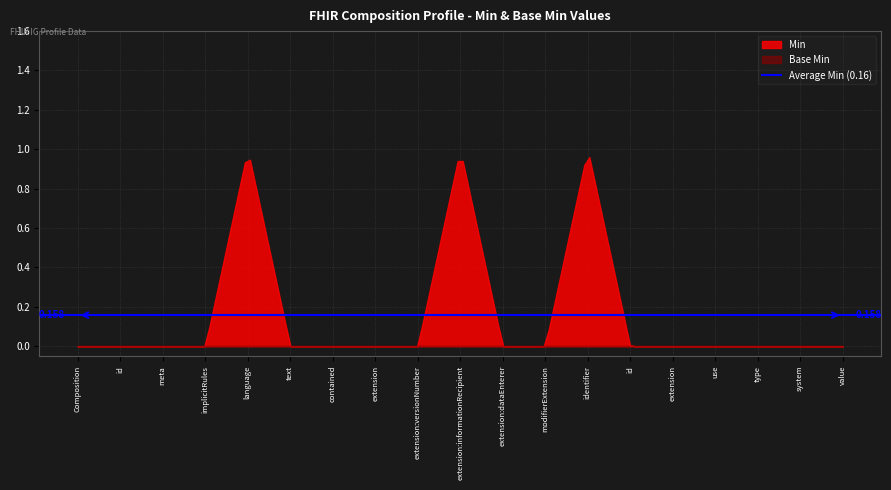

Reading right to left, transcribe all the data shown in this chart.

Min: 0	0	0	0	0	0	1	0	0	1	0	0	0	0	1	0	0	0	0
Base Min: 0	0	0	0	0	0	0	0	0	0	0	0	0	0	0	0	0	0	0